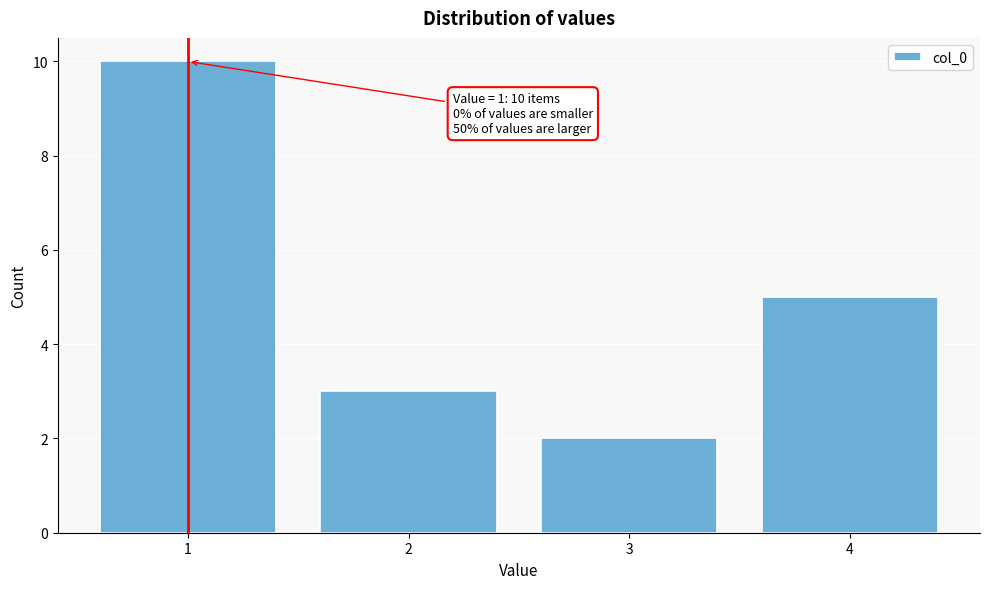

Over which range of the x-axis is the bar tallest?

0.5 to 1.5